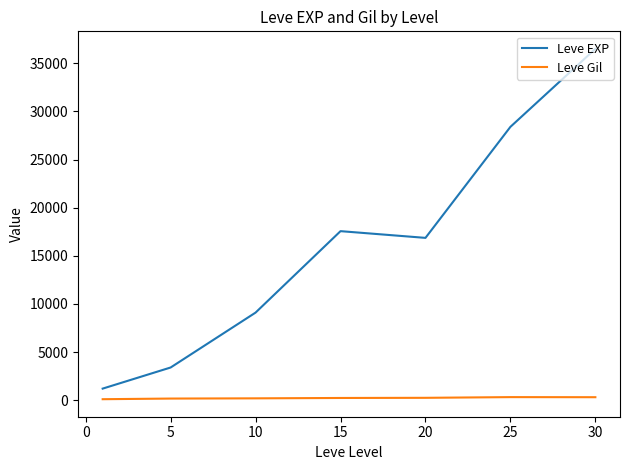

True or false: Leve EXP and Leve Gil cross at least once.

False